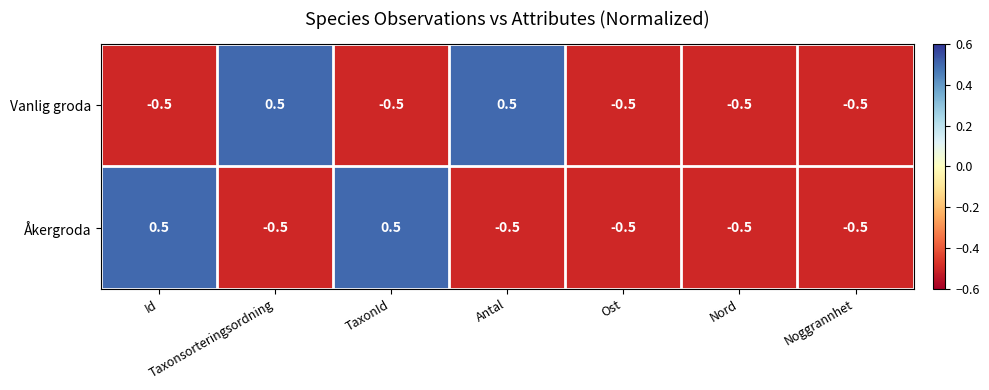

At which label does Vanlig groda first exceed 0?

Taxonsorteringsordning